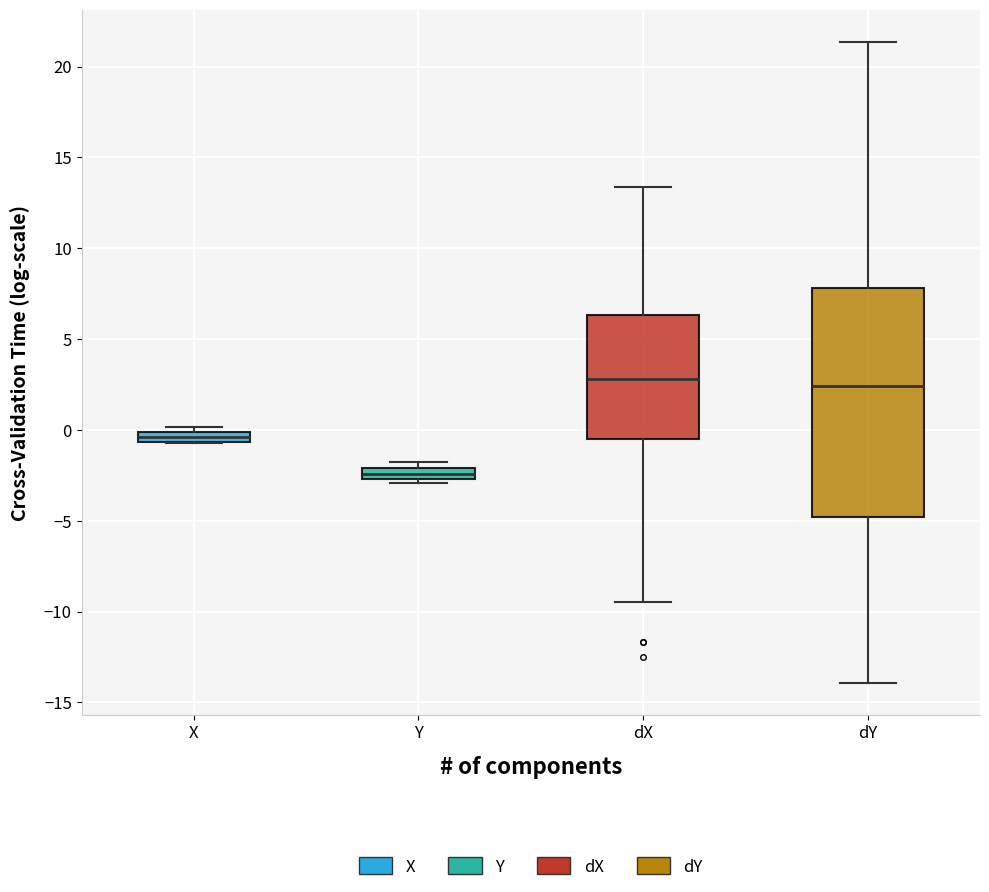

Where does the upper whisker of the box for dY end on the y-axis? The values are not printed on the chart, so give them approximately, as read against the axis.

21.5